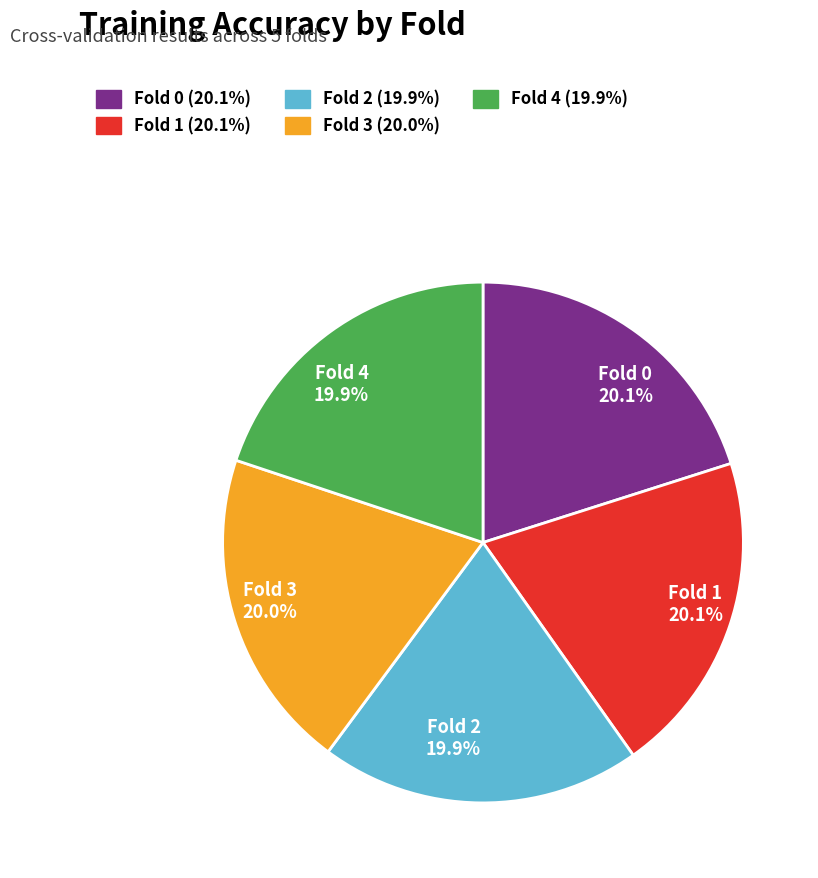

Count the number of slices in the pie.

5